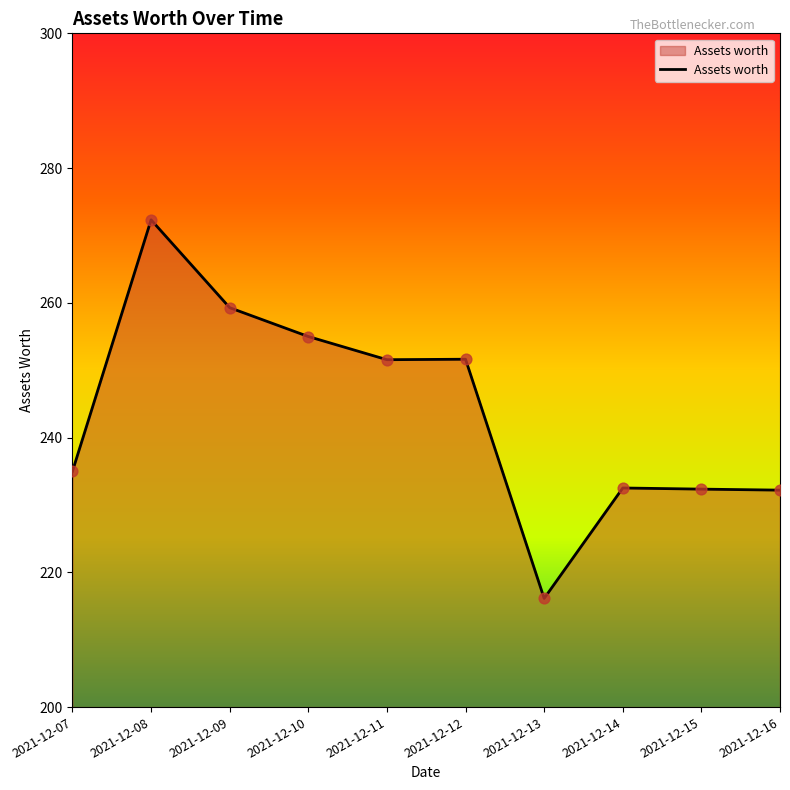

Approximately how many times larger is the value at 2021-12-15 compared to 2021-12-16?

1.0